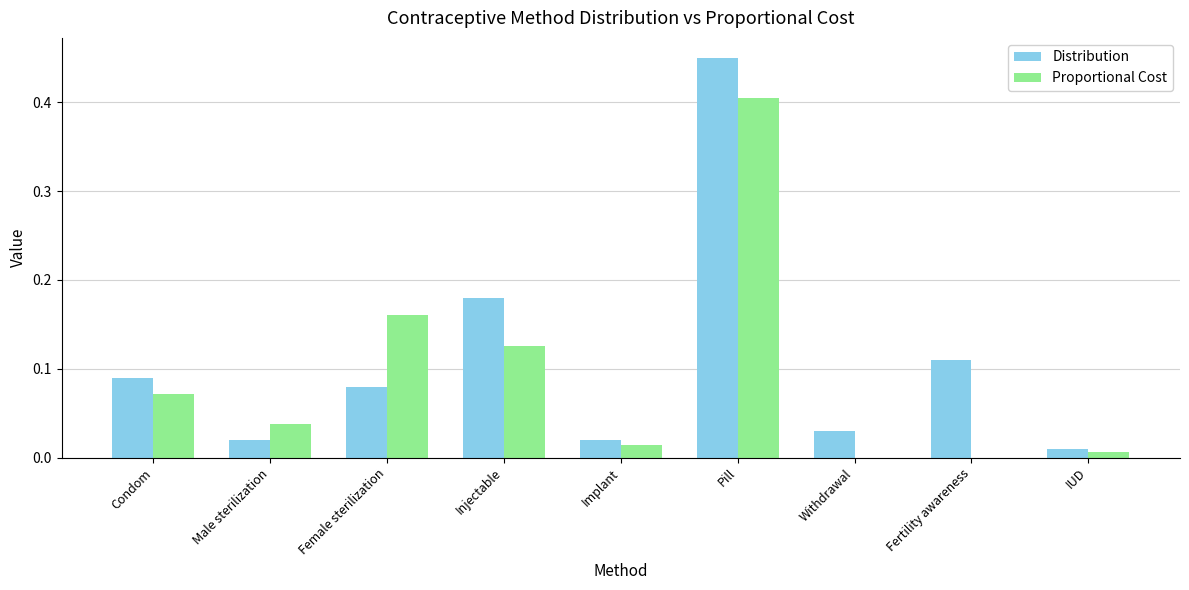

What are all the series names shown in the legend?

Distribution, Proportional Cost